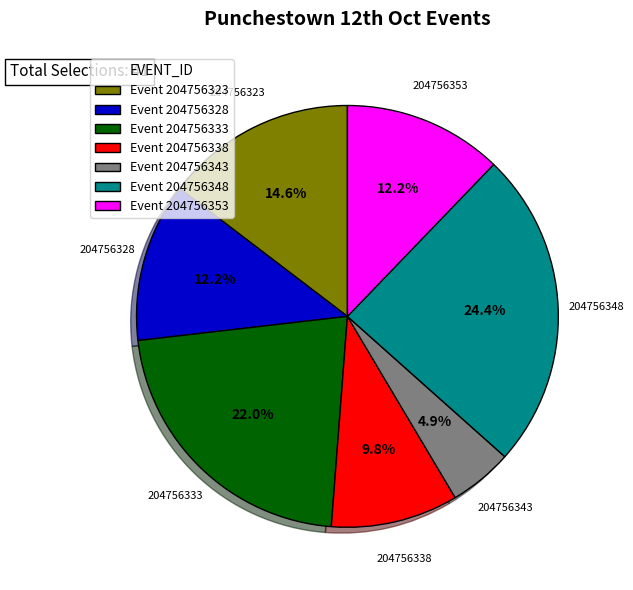

What percentage is NOT represented by Event 204756333?

78.0%